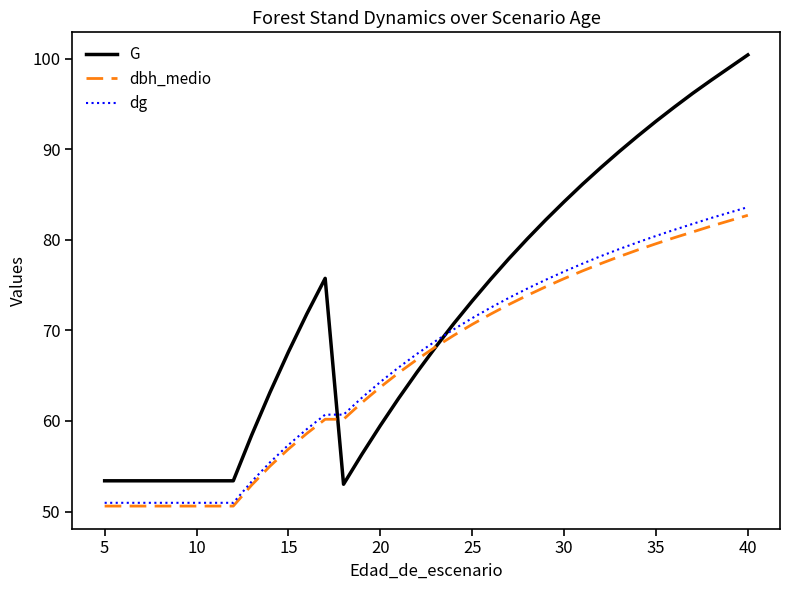

Which series has the largest range (max minus min)?

G